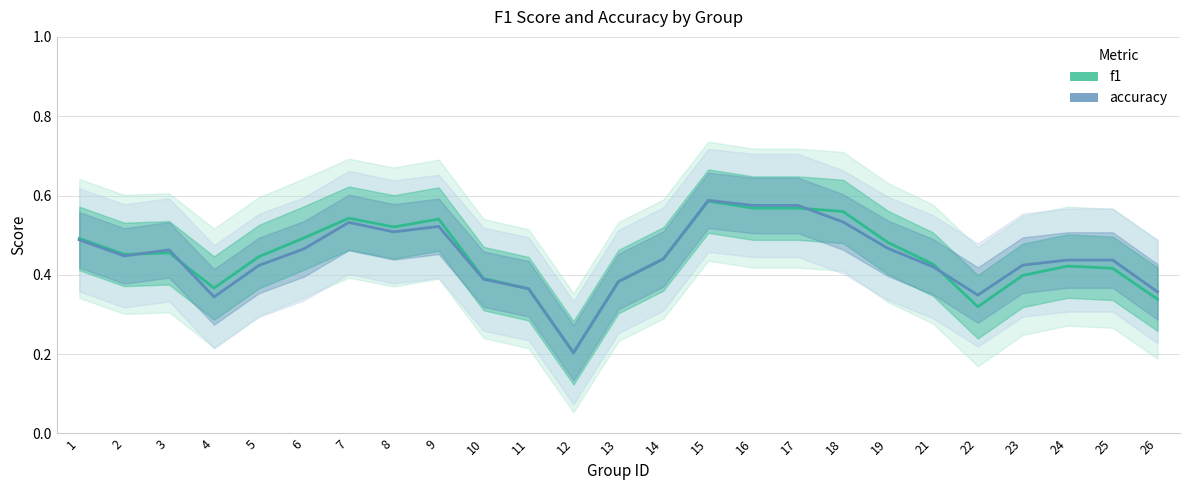

At which category does accuracy reach its first local valley?

2